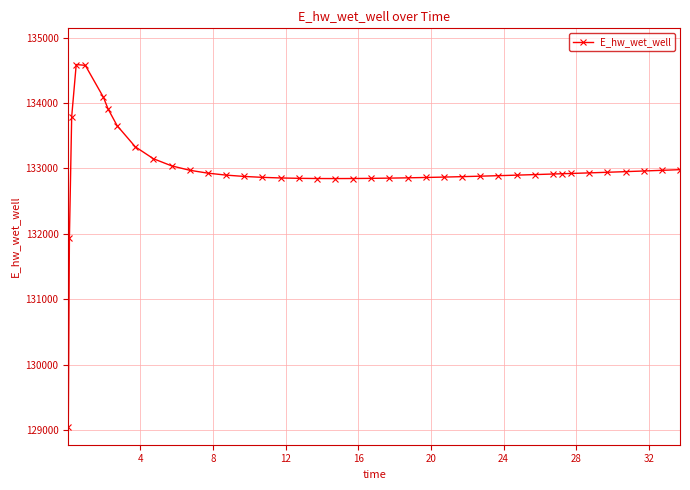

What is the difference between the second highest and second lowest values?

2633.8